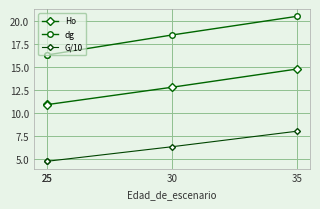

The value of G/10 at 30 is 9.6. True or false?

False